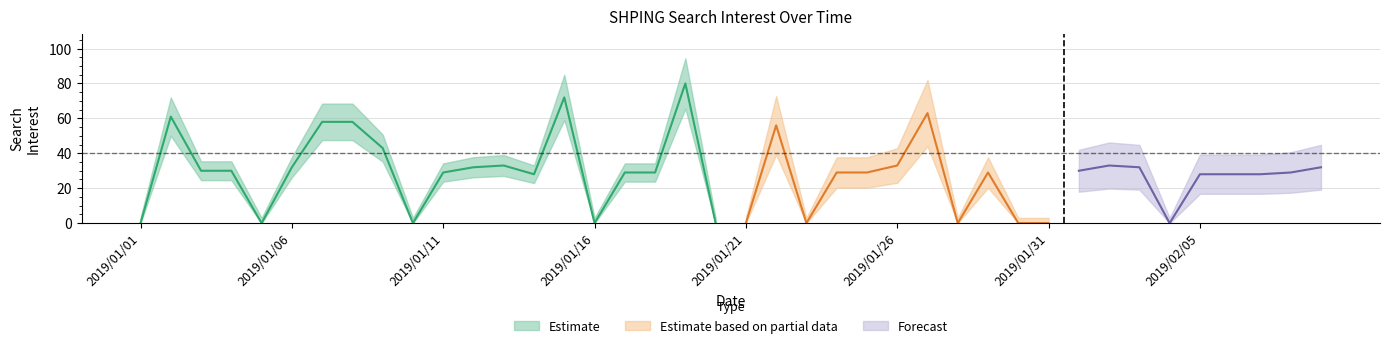

What is the change in value from 2019/01/06 to 2019/01/28?

-32